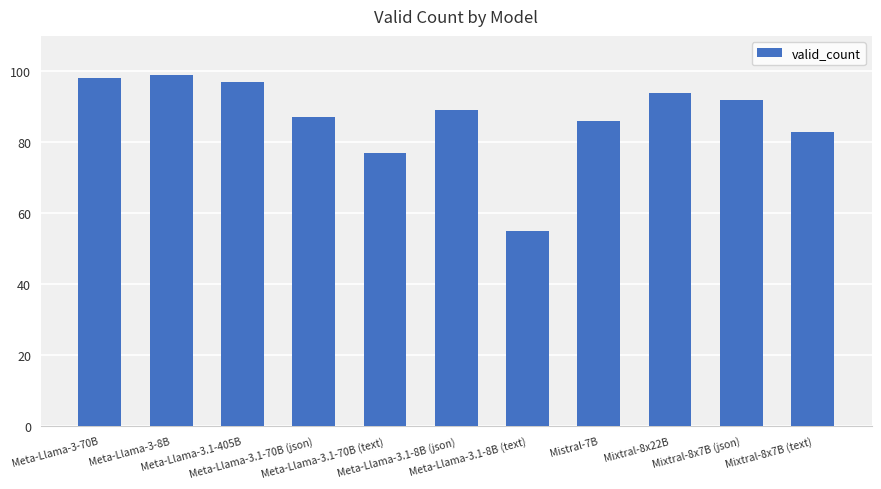

What is the difference between the maximum and minimum values?

44